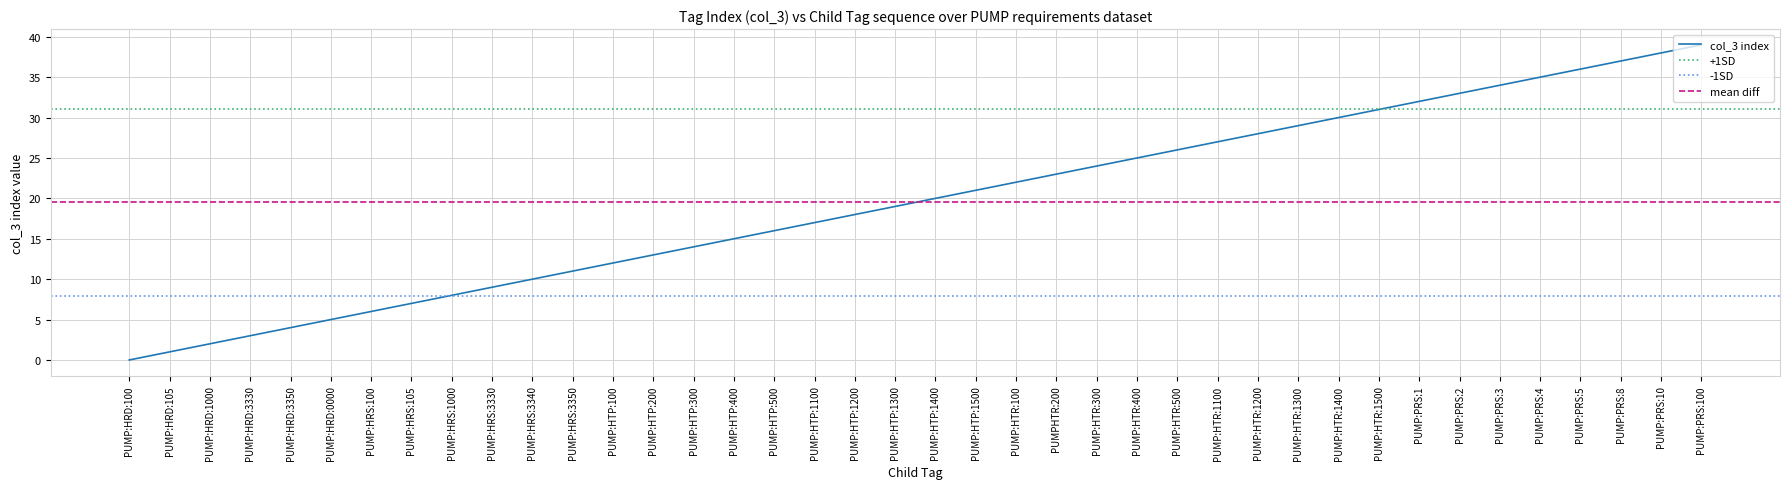

Rank the categories by value from lowest to highest.

PUMP:HRD:100, PUMP:HRD:105, PUMP:HRD:1000, PUMP:HRD:3330, PUMP:HRD:3350, PUMP:HRD:0000, PUMP:HRS:100, PUMP:HRS:105, PUMP:HRS:1000, PUMP:HRS:3330, PUMP:HRS:3340, PUMP:HRS:3350, PUMP:HTP:100, PUMP:HTP:200, PUMP:HTP:300, PUMP:HTP:400, PUMP:HTP:500, PUMP:HTP:1100, PUMP:HTP:1200, PUMP:HTP:1300, PUMP:HTP:1400, PUMP:HTP:1500, PUMP:HTR:100, PUMPHTR:200, PUMP:HTR:300, PUMP:HTR:400, PUMP:HTR:500, PUMP:HTR:1100, PUMP:HTR:1200, PUMP:HTR:1300, PUMP:HTR:1400, PUMP:HTR:1500, PUMP:PRS:1, PUMP:PRS:2, PUMP:PRS:3, PUMP:PRS:4, PUMP:PRS:5, PUMP:PRS:8, PUMP:PRS:10, PUMP:PRS:100